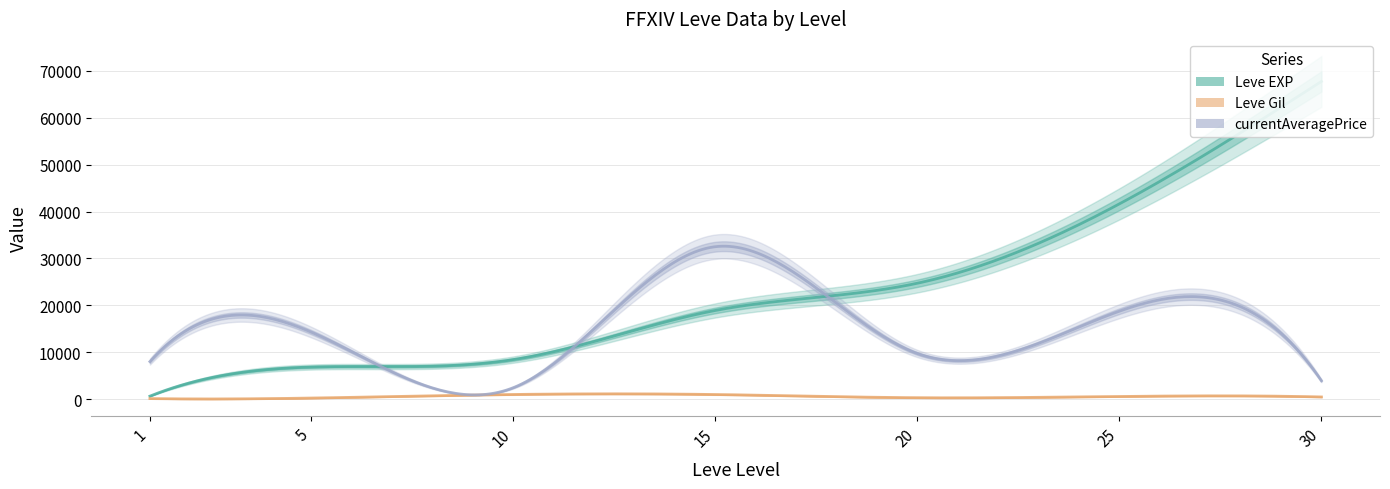

Where is the first local minimum for Leve Gil?

20